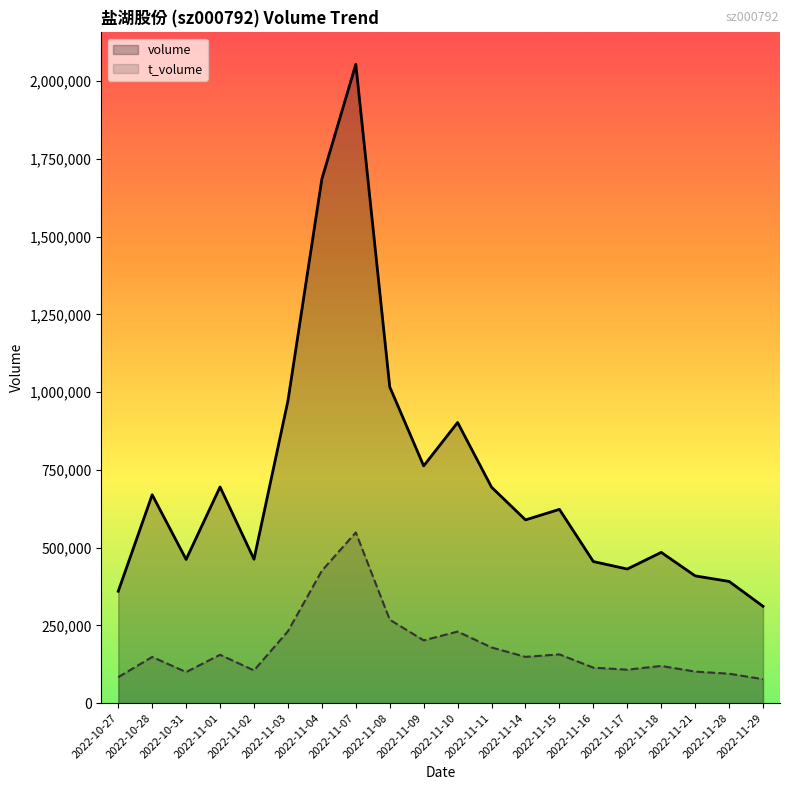

At which label does volume reach its peak?

2022-11-07